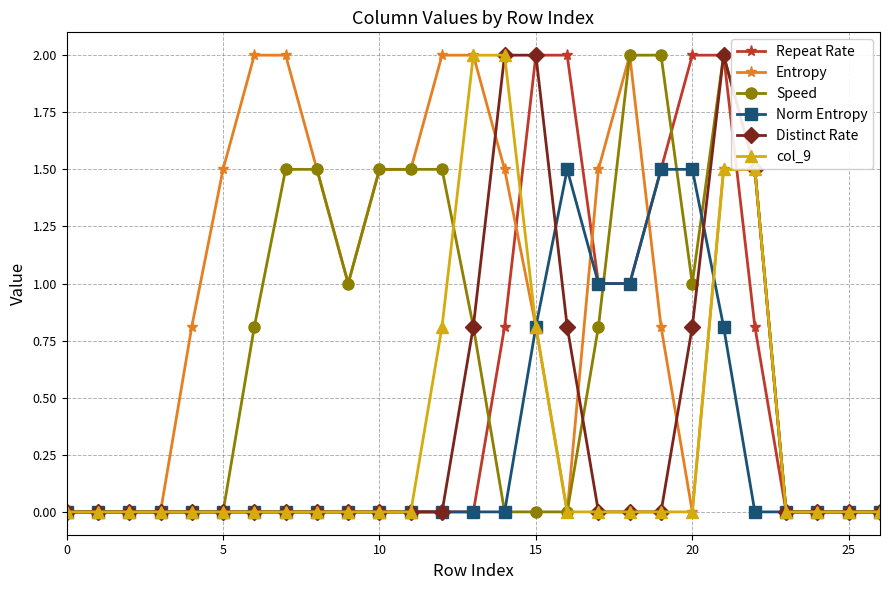

Reading left to right, what are all the values shown in this chart?

Repeat Rate: 0.0	0.0	0.0	0.0	0.0	0.0	0.0	0.0	0.0	0.0	0.0	0.0	0.0	0.0	0.8	2.0	2.0	1.0	1.0	1.5	2.0	2.0	0.8	0.0	0.0	0.0	0.0
Entropy: 0.0	0.0	0.0	0.0	0.8	1.5	2.0	2.0	1.5	1.0	1.5	1.5	2.0	2.0	1.5	0.8	0.0	1.5	2.0	0.8	0.0	1.5	1.5	0.0	0.0	0.0	0.0
Speed: 0.0	0.0	0.0	0.0	0.0	0.0	0.8	1.5	1.5	1.0	1.5	1.5	1.5	0.8	0.0	0.0	0.0	0.8	2.0	2.0	1.0	2.0	1.5	0.0	0.0	0.0	0.0
Norm Entropy: 0.0	0.0	0.0	0.0	0.0	0.0	0.0	0.0	0.0	0.0	0.0	0.0	0.0	0.0	0.0	0.8	1.5	1.0	1.0	1.5	1.5	0.8	0.0	0.0	0.0	0.0	0.0
Distinct Rate: 0.0	0.0	0.0	0.0	0.0	0.0	0.0	0.0	0.0	0.0	0.0	0.0	0.0	0.8	2.0	2.0	0.8	0.0	0.0	0.0	0.8	2.0	1.5	0.0	0.0	0.0	0.0
col_9: 0.0	0.0	0.0	0.0	0.0	0.0	0.0	0.0	0.0	0.0	0.0	0.0	0.8	2.0	2.0	0.8	0.0	0.0	0.0	0.0	0.0	1.5	1.5	0.0	0.0	0.0	0.0